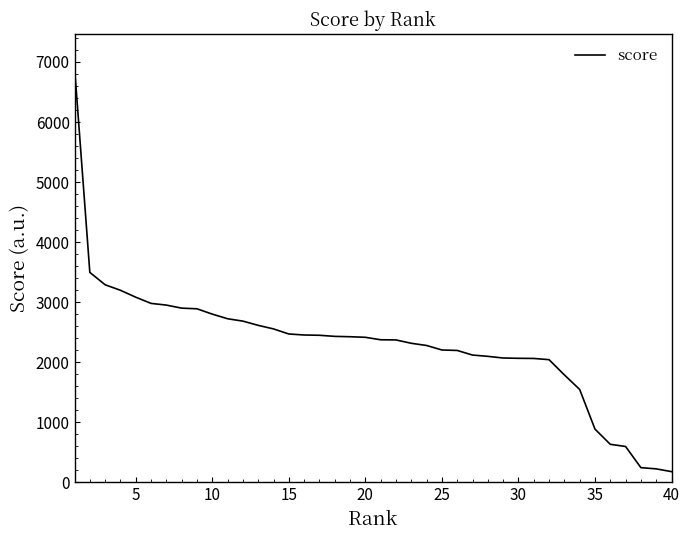

What is the difference between the maximum and minimum values?

6732.5